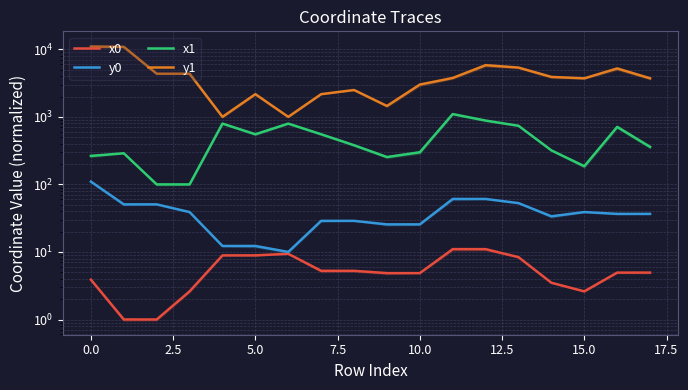

Does the chart have visible grid lines?

Yes